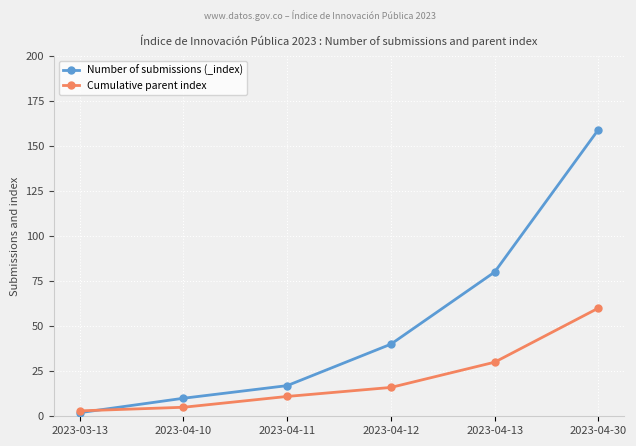

What are all the series names shown in the legend?

Number of submissions (_index), Cumulative parent index